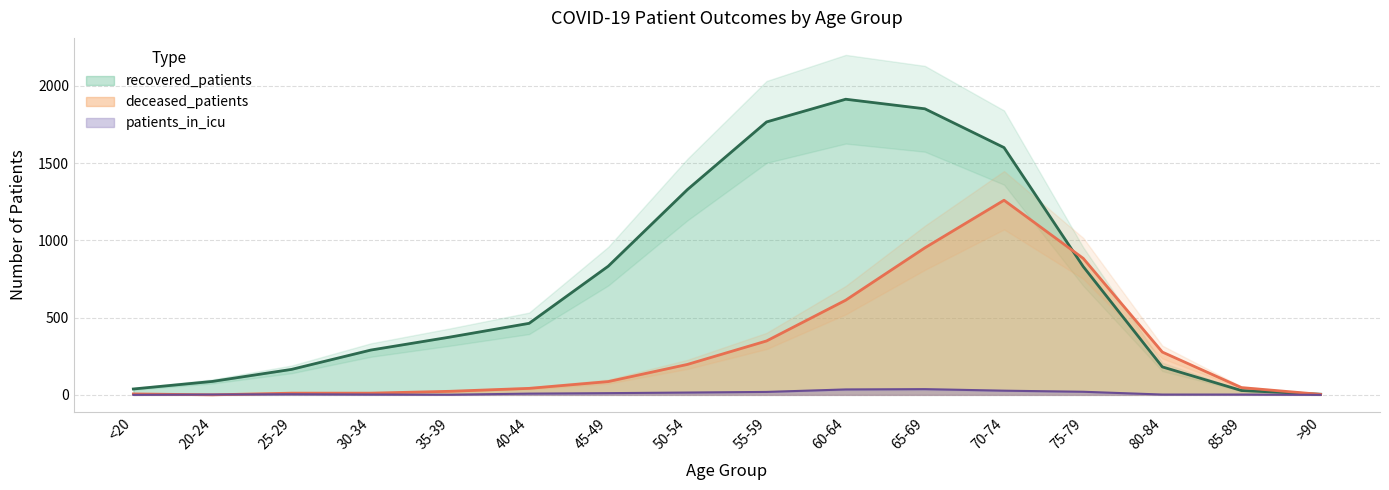

Reading left to right, transcribe all the data shown in this chart.

recovered_patients: <20=38	20-24=87	25-29=165	30-34=290	35-39=374	40-44=463	45-49=833	50-54=1329	55-59=1767	60-64=1914	65-69=1852	70-74=1601	75-79=831	80-84=181	85-89=28	>90=4
deceased_patients: <20=6	20-24=0	25-29=11	30-34=11	35-39=23	40-44=42	45-49=86	50-54=197	55-59=349	60-64=613	65-69=952	70-74=1260	75-79=884	80-84=277	85-89=47	>90=3
patients_in_icu: <20=0	20-24=2	25-29=4	30-34=2	35-39=1	40-44=8	45-49=11	50-54=15	55-59=19	60-64=35	65-69=37	70-74=27	75-79=20	80-84=2	85-89=2	>90=0